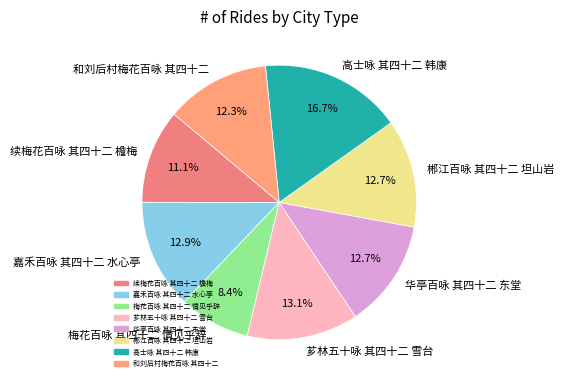

How much of the chart is everything except 芗林五十咏 其四十二 雪台?

86.9%